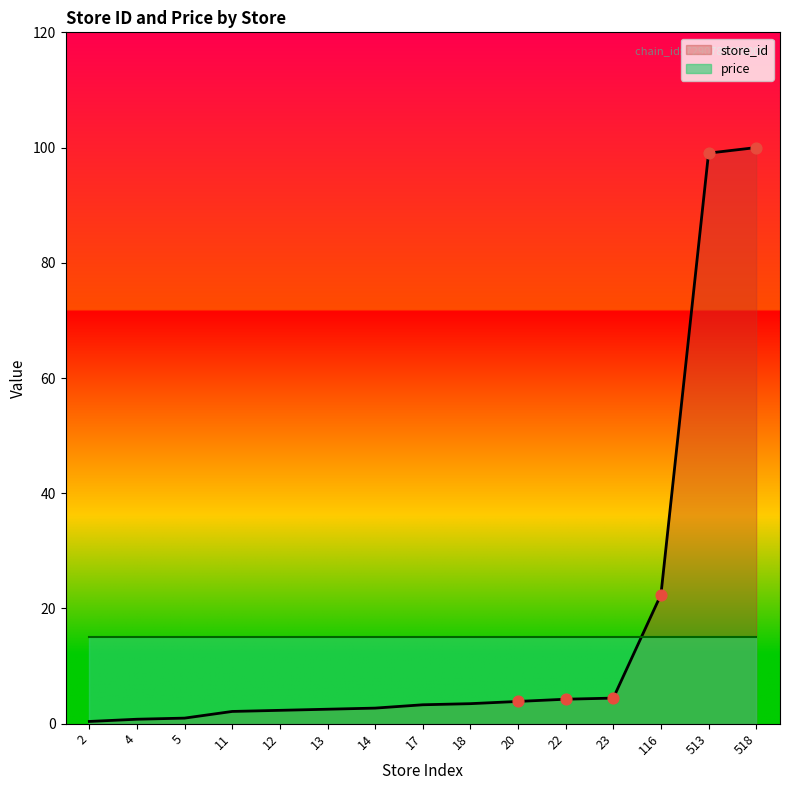

What is the change in value from 17 to 18?

+0.2